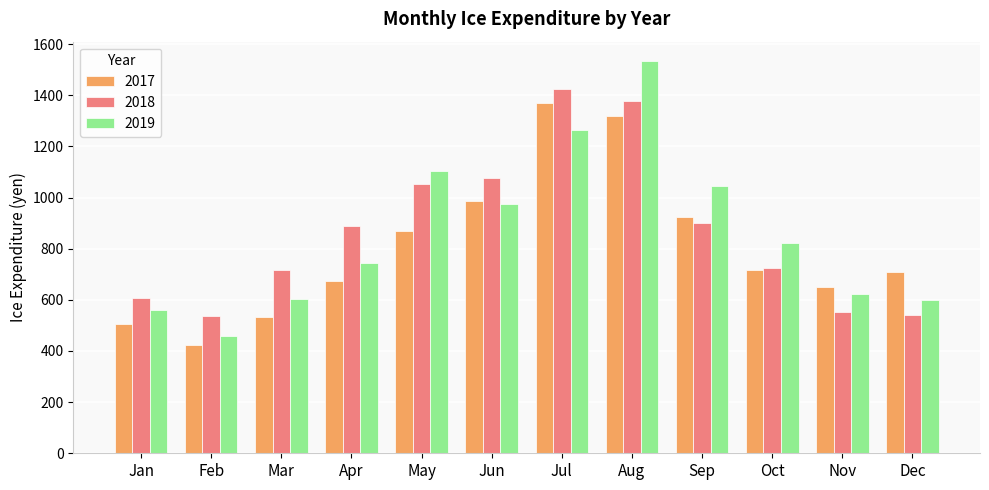

Is the value of 2017 at Mar greater than the value of 2018 at Sep?

No